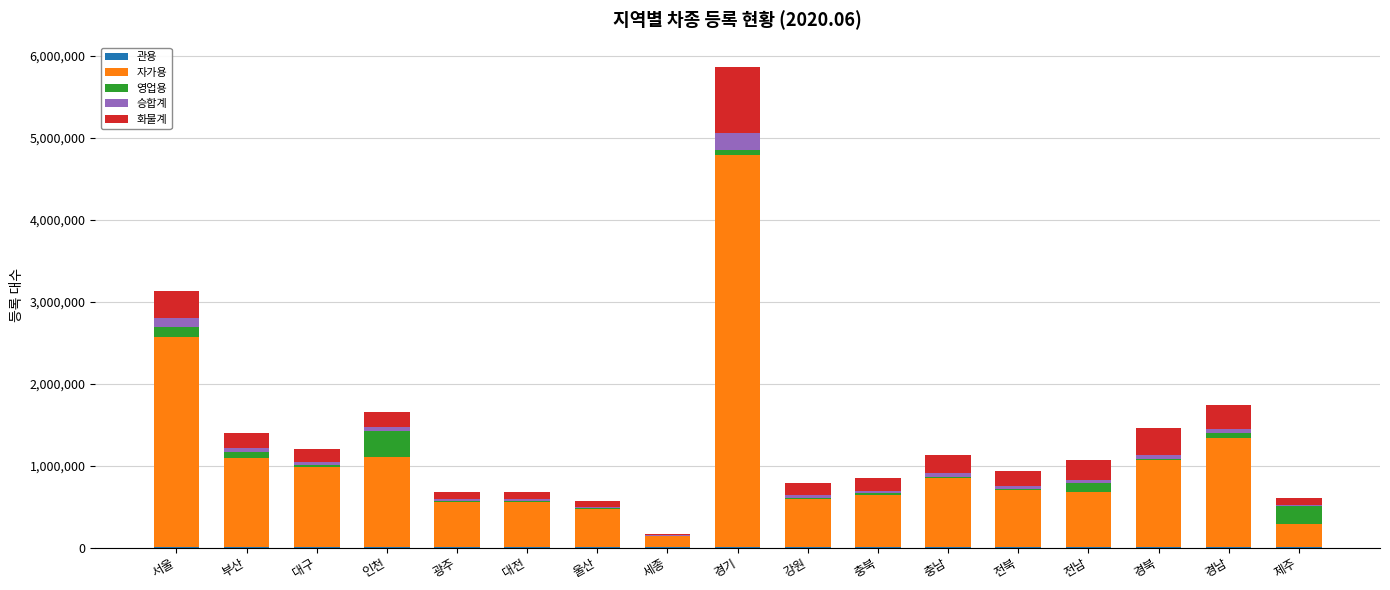

What is the sum of the 승합계 values at 서울 and 대전?

131249